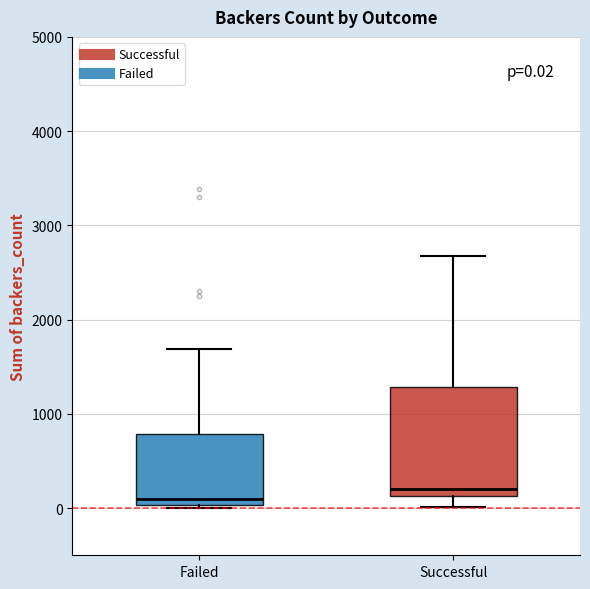

Which box's median line is the highest?

Successful